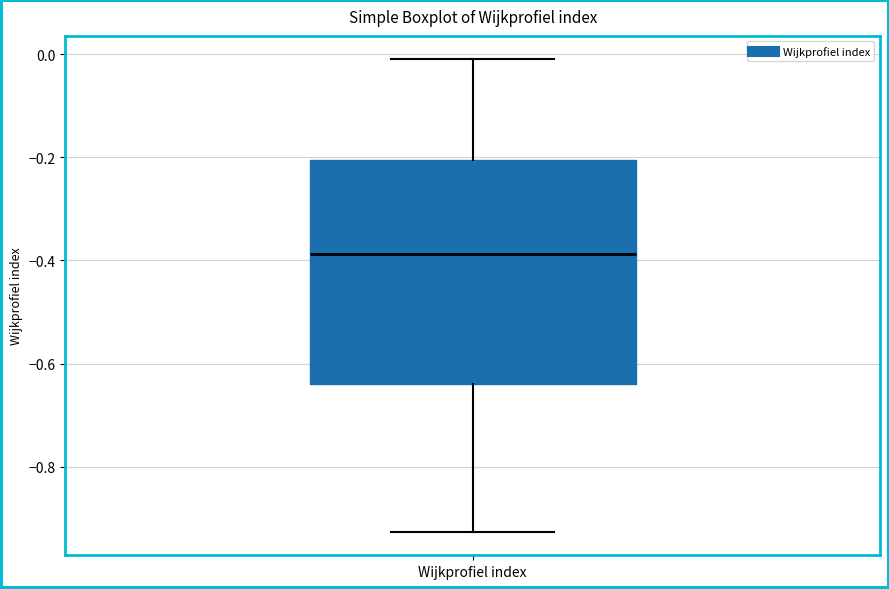

Where does the lower whisker of the box for Wijkprofiel index end on the y-axis? The values are not printed on the chart, so give them approximately, as read against the axis.

-0.92